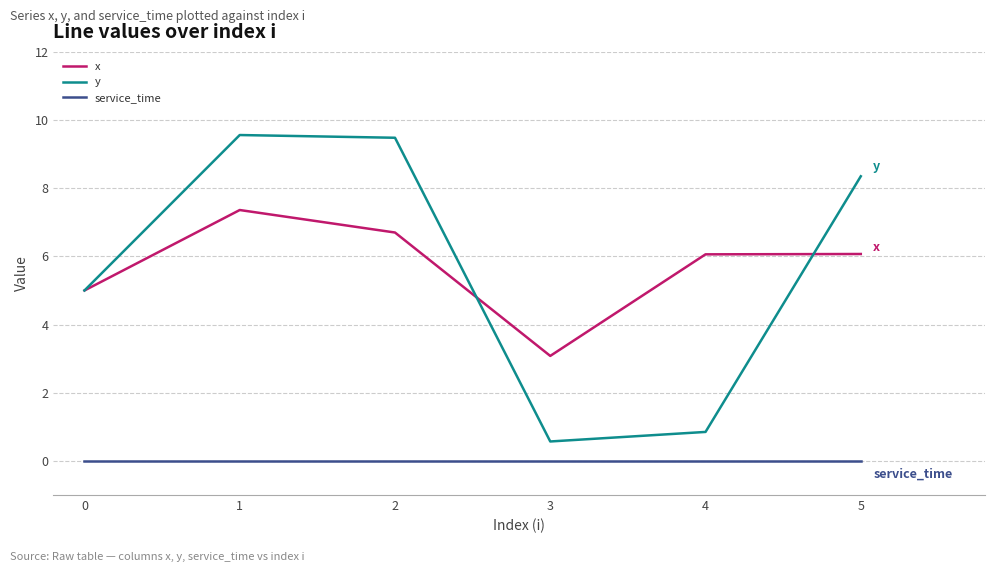

Is the value of x at 4 greater than the value of service_time at 3?

Yes